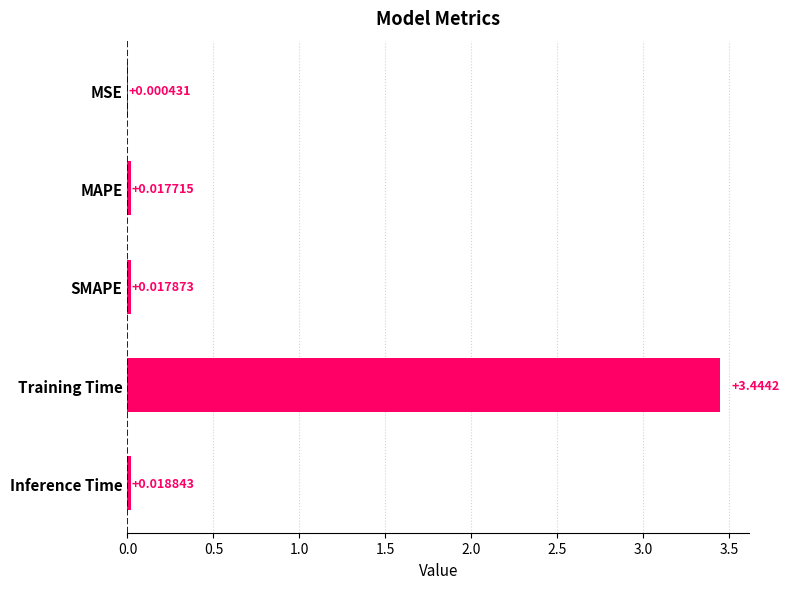

What is the sum of all values?

3.5